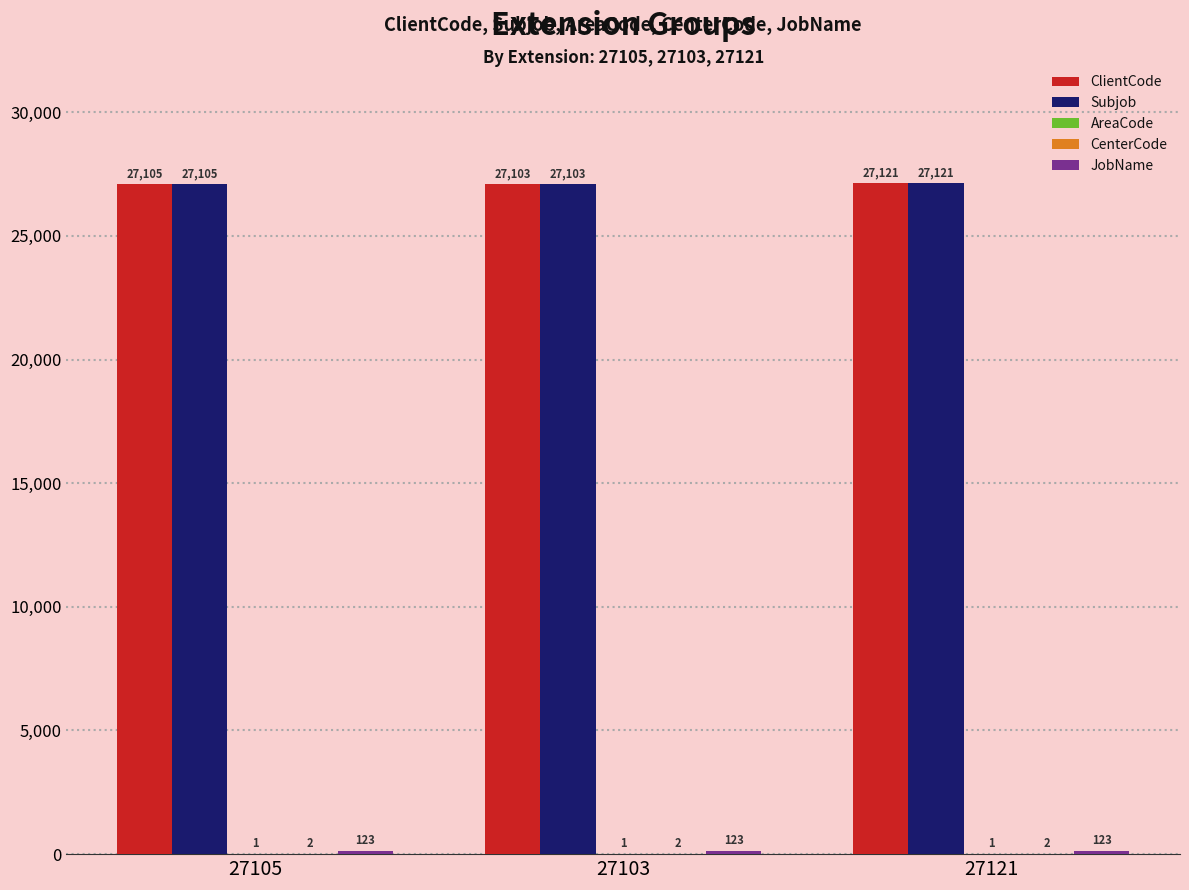

What is the total value across all series at 27105?

54336